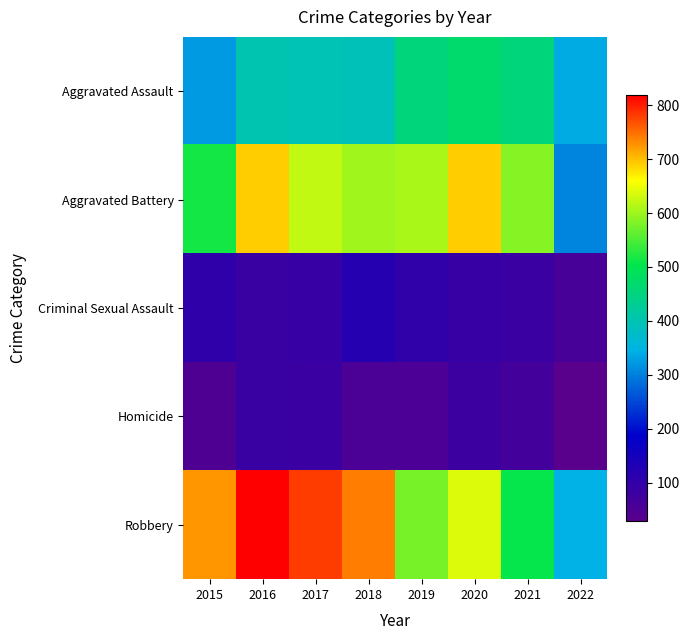

Which series has the largest range (max minus min)?

Robbery